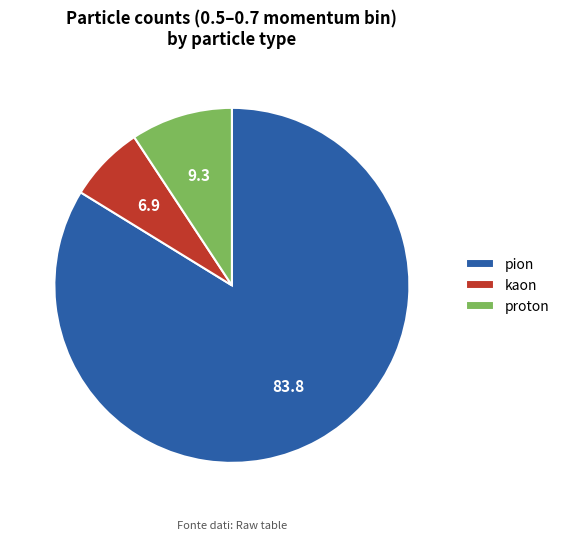

True or false: kaon accounts for 1% of the total.

False